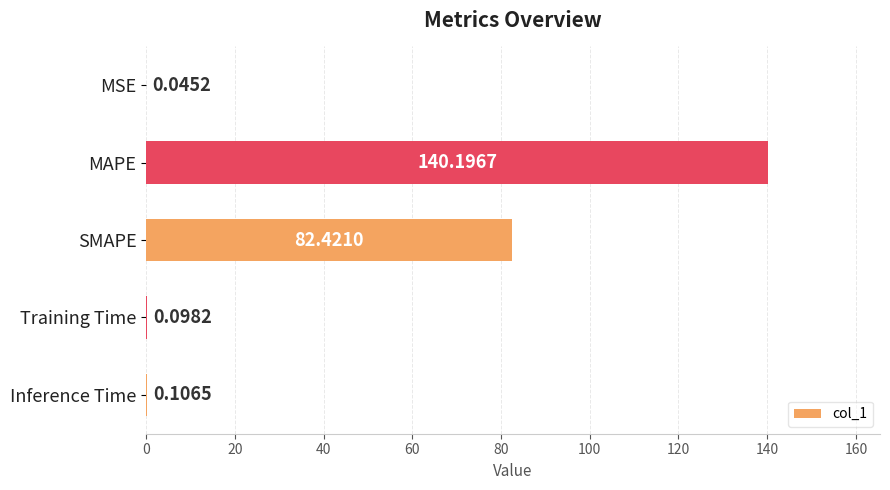

How many series are shown in this chart?

1